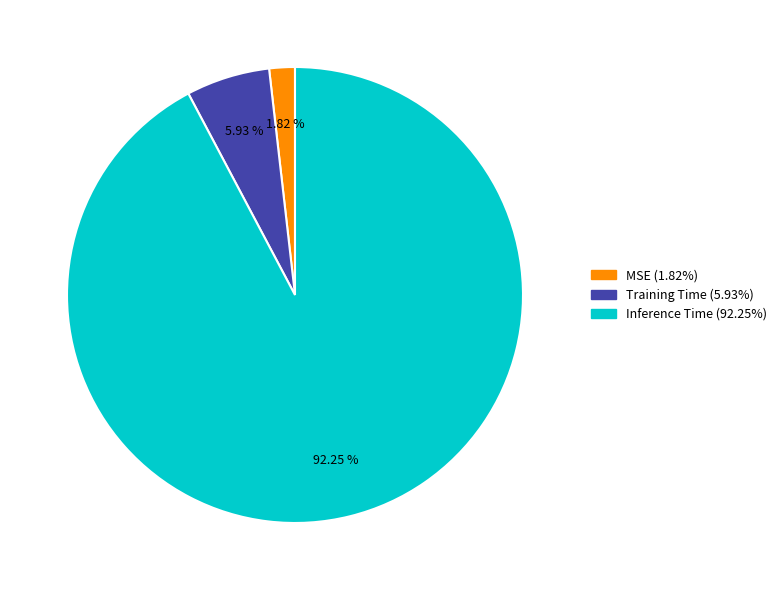

True or false: Inference Time accounts for 99% of the total.

False